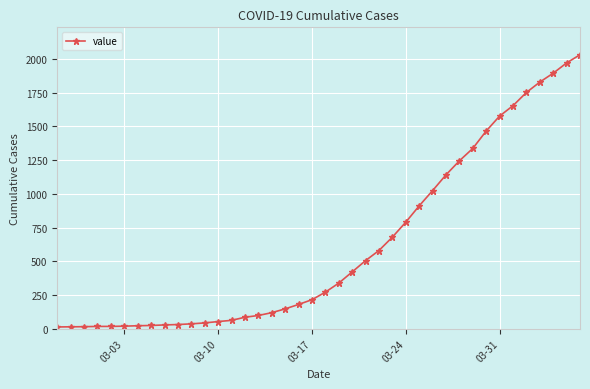

What is the sum of all values?

24656